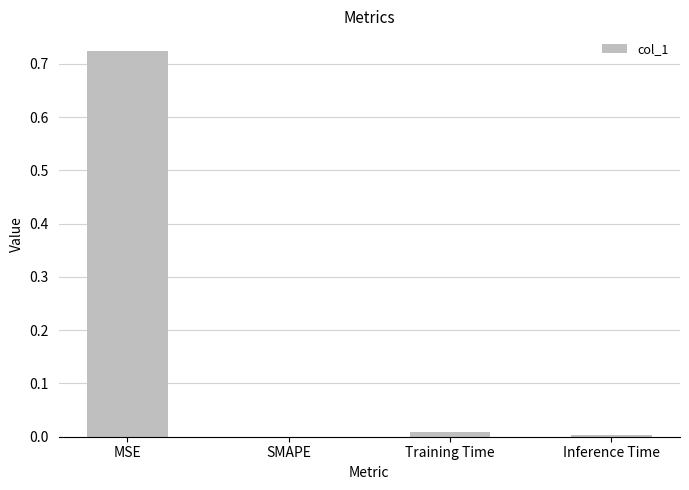

Between SMAPE and MSE, which is larger?

MSE